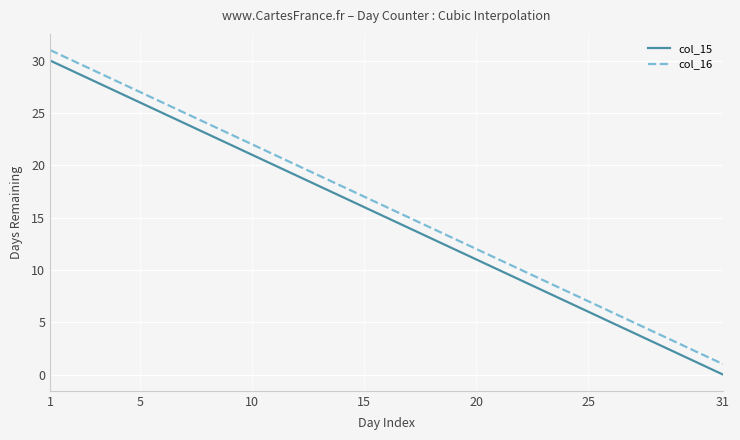

Count the number of data series in this chart.

2